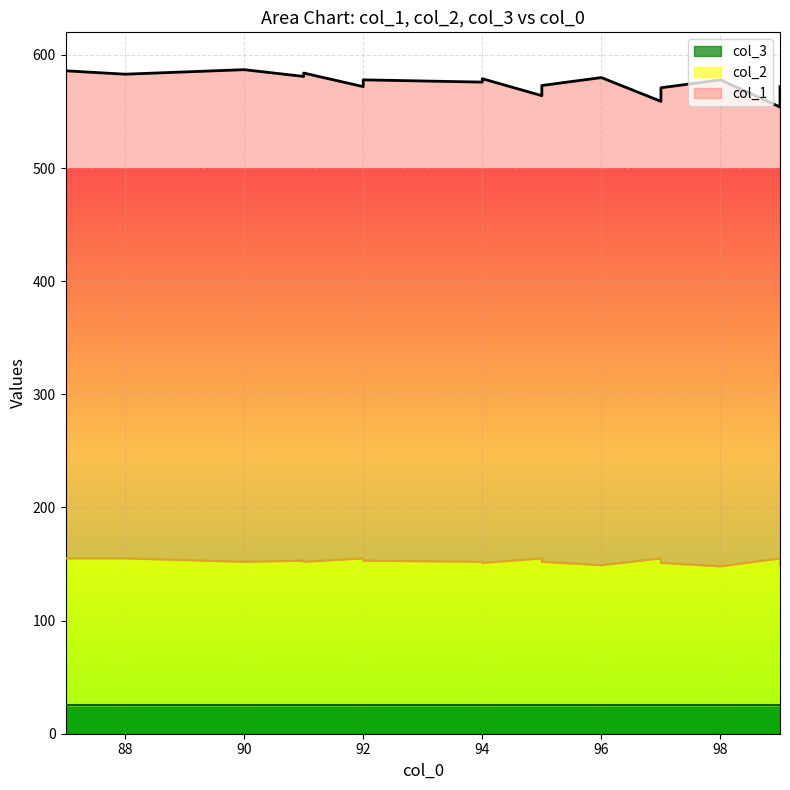

What is the minimum value for col_2?

123